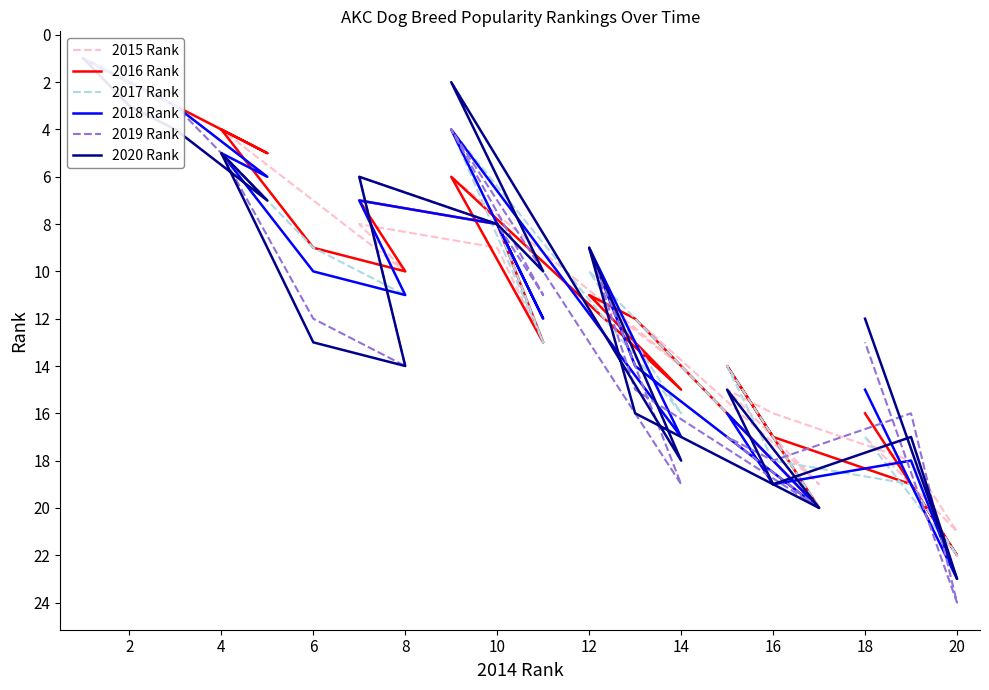

Reading right to left, list all the values displayed in this chart.

2015 Rank: 17	21	18	16	15	19	12	11	14	6	13	9	8	10	7	4	5	3	2	1
2016 Rank: 16	22	19	17	14	20	12	11	15	6	13	8	7	10	9	4	5	3	2	1
2017 Rank: 17	22	19	18	14	20	12	10	16	4	13	8	7	11	9	5	6	3	2	1
2018 Rank: 15	23	18	19	16	20	14	9	17	4	12	8	7	11	10	5	6	3	2	1
2019 Rank: 13	24	16	18	17	20	15	9	19	4	11	8	6	14	12	5	7	3	2	1
2020 Rank: 12	23	17	19	15	20	16	9	18	2	10	8	6	14	13	5	7	4	3	1